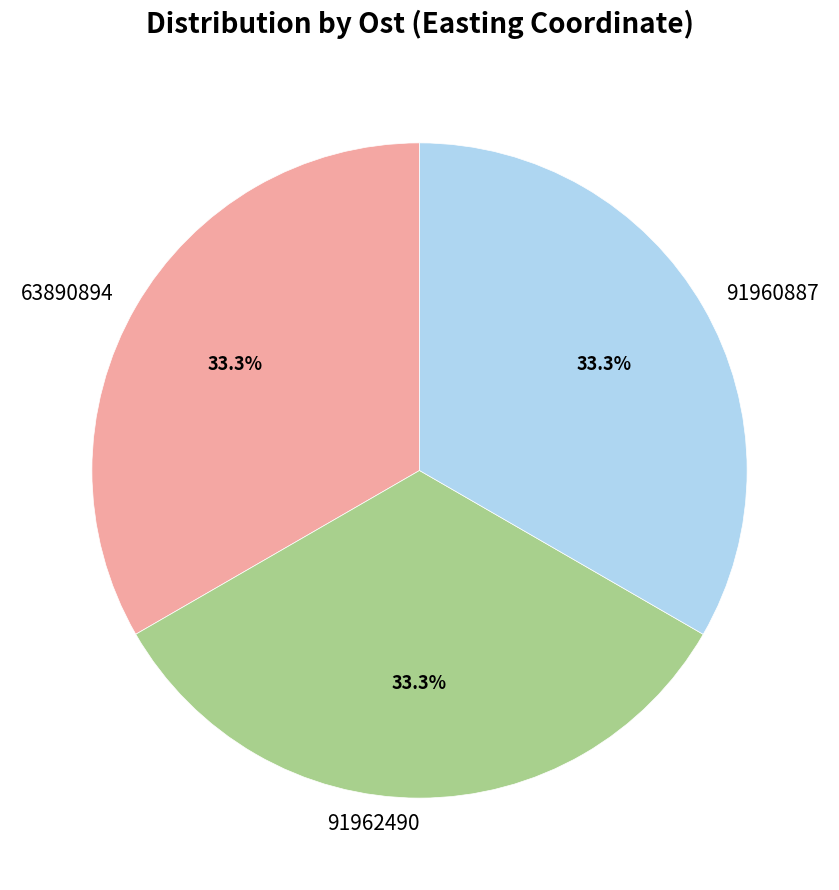

Does 91962490 account for over 50% of the chart?

No